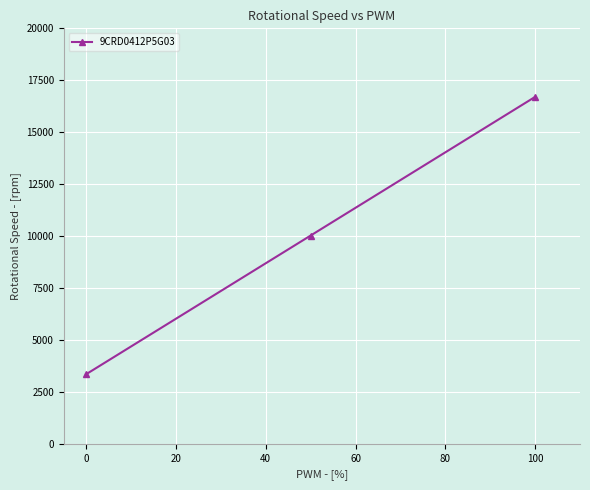

What is the greatest value displayed?

16700